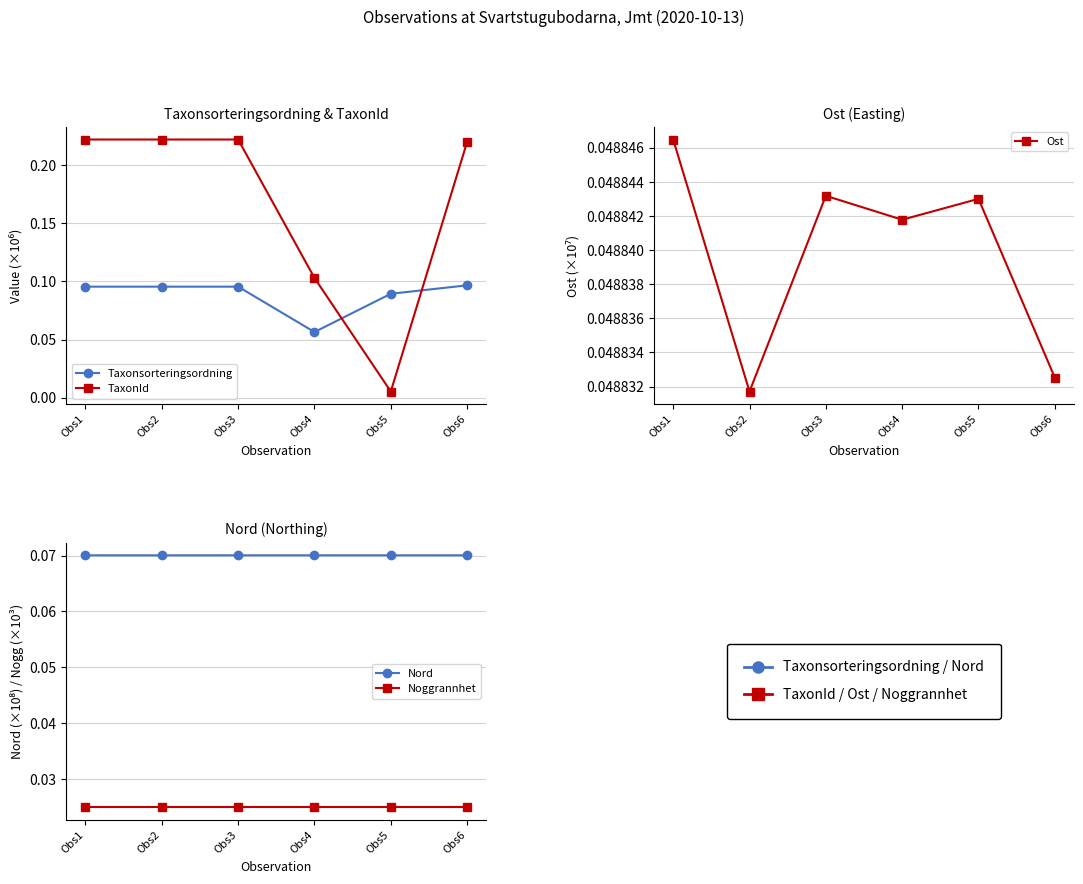

List the labels in order of Ost value, largest first.

Obs1, Obs3, Obs5, Obs4, Obs6, Obs2